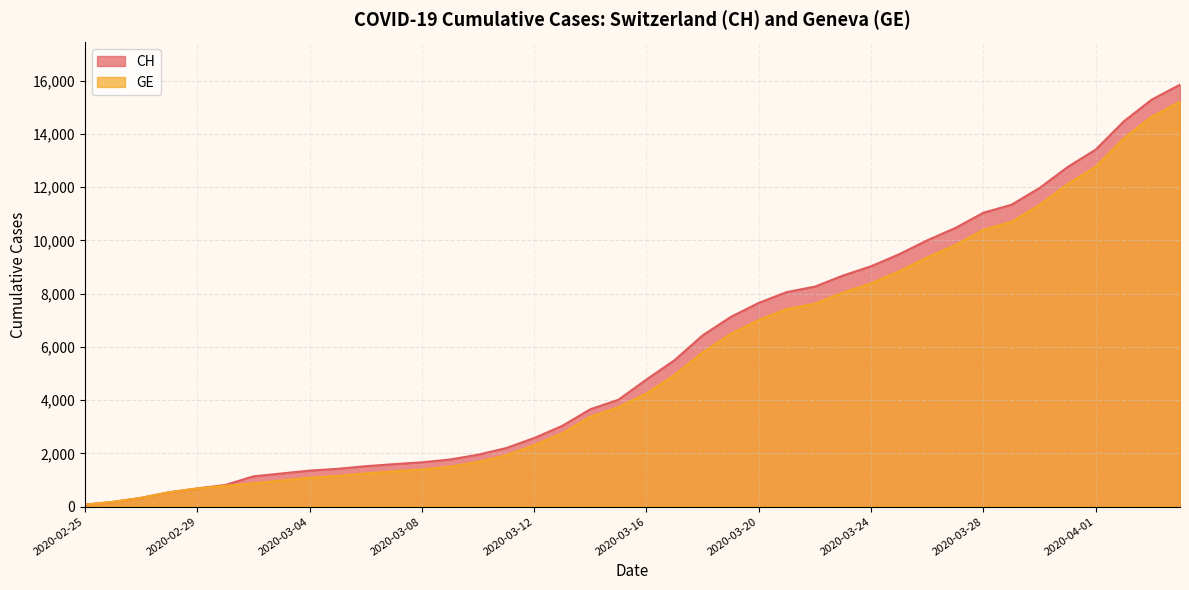

How many lines are shown in the chart?

2